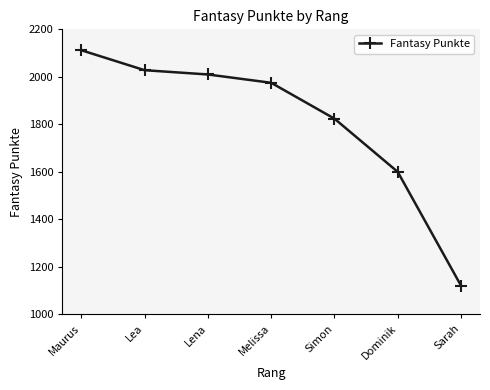

What value does the data have at Lea?

2028